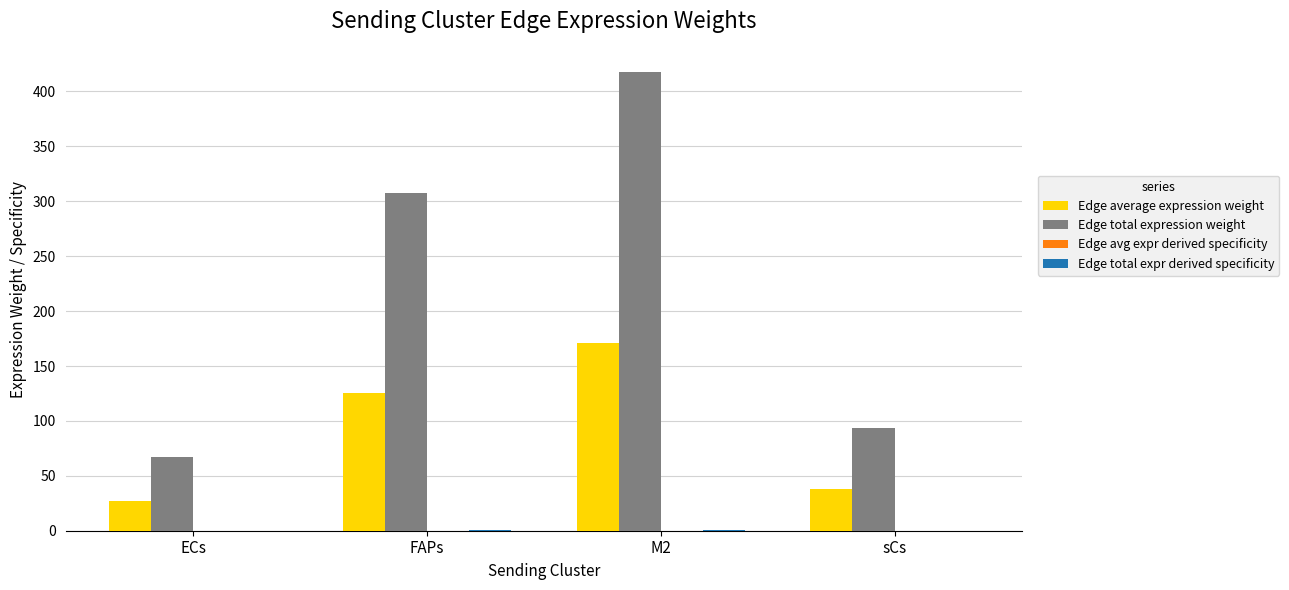

Which series has the widest spread of values?

Edge total expression weight